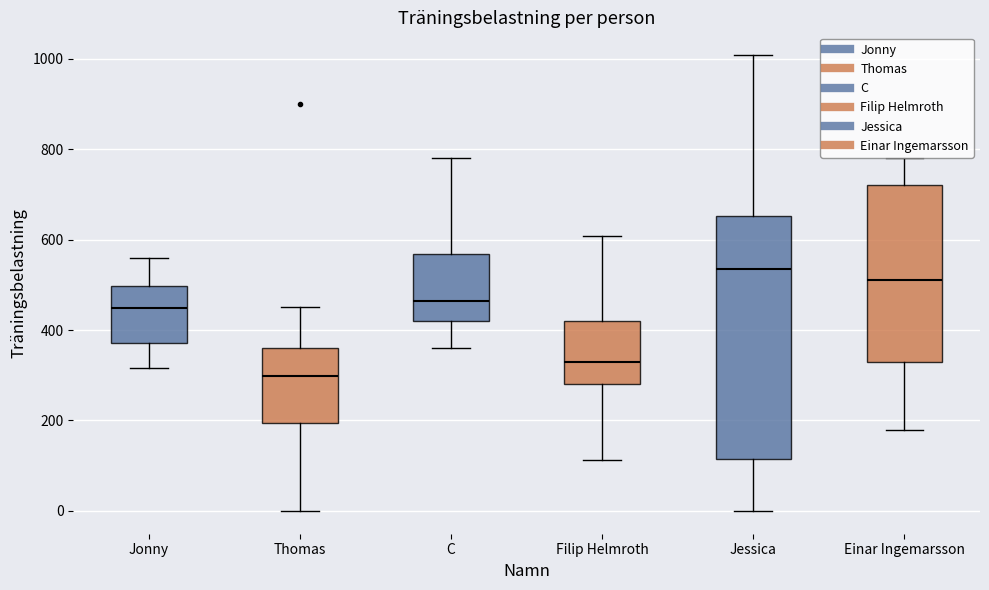

Where does the lower whisker of the box for Thomas end on the y-axis? The values are not printed on the chart, so give them approximately, as read against the axis.

0